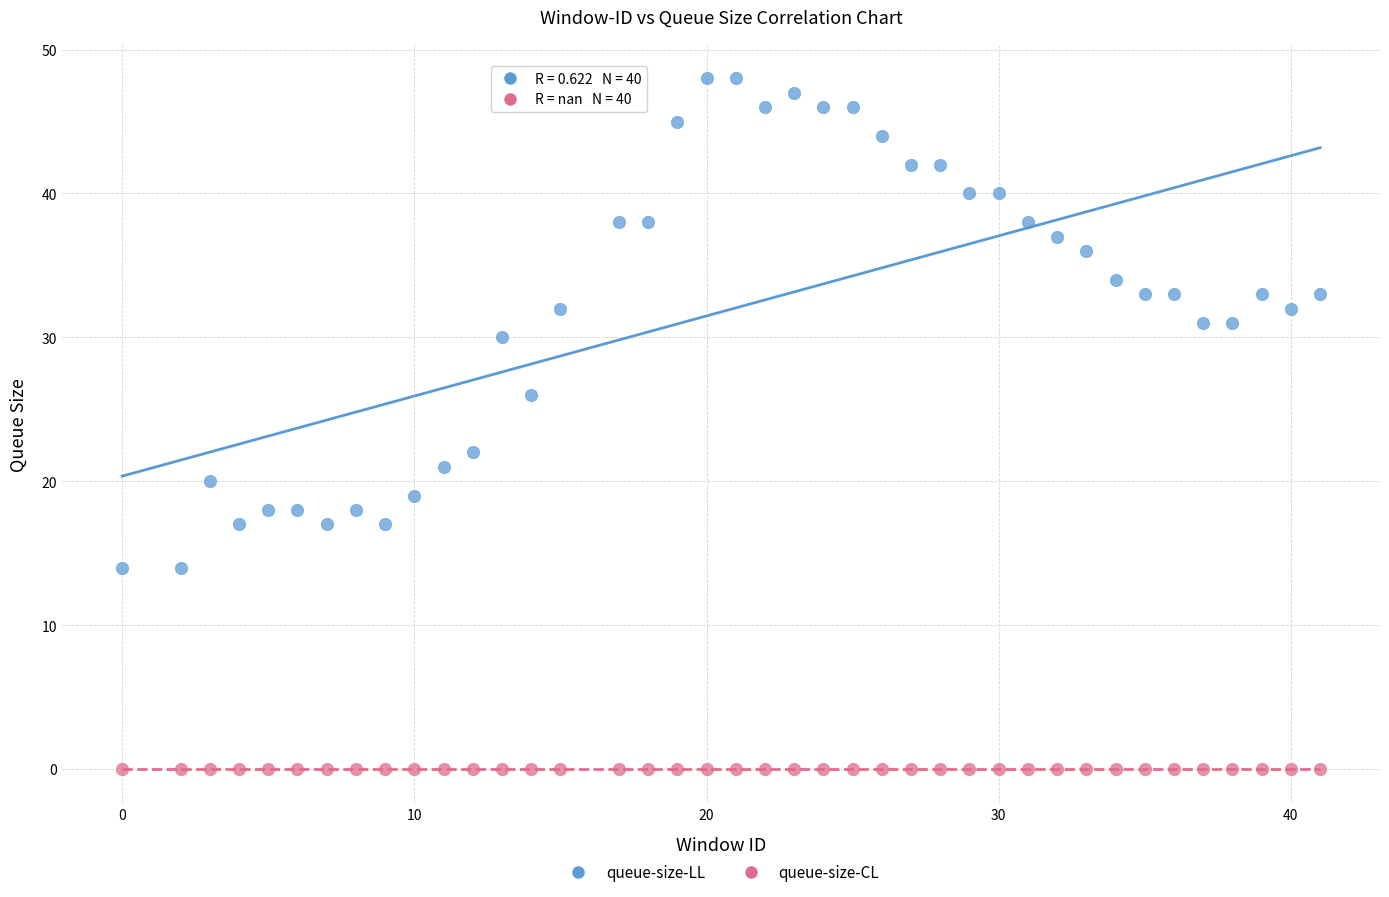

Which series reaches the maximum Y coordinate?

queue-size-LL